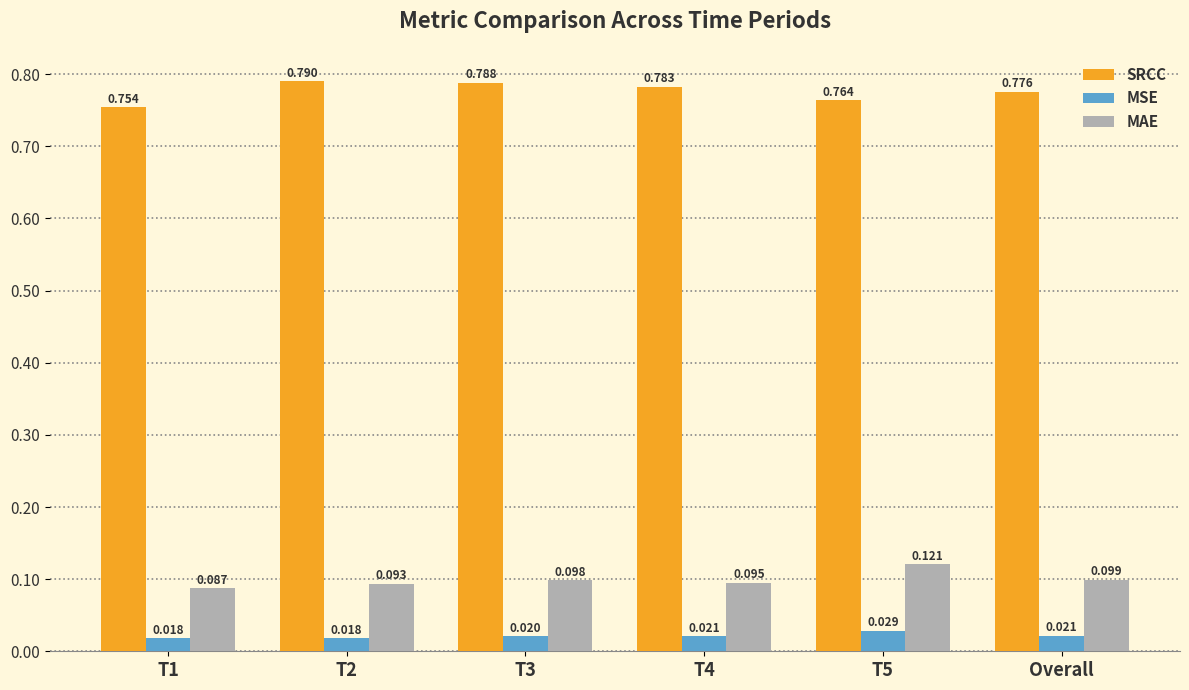

Between T1 and T3, which series saw the biggest shift?

SRCC